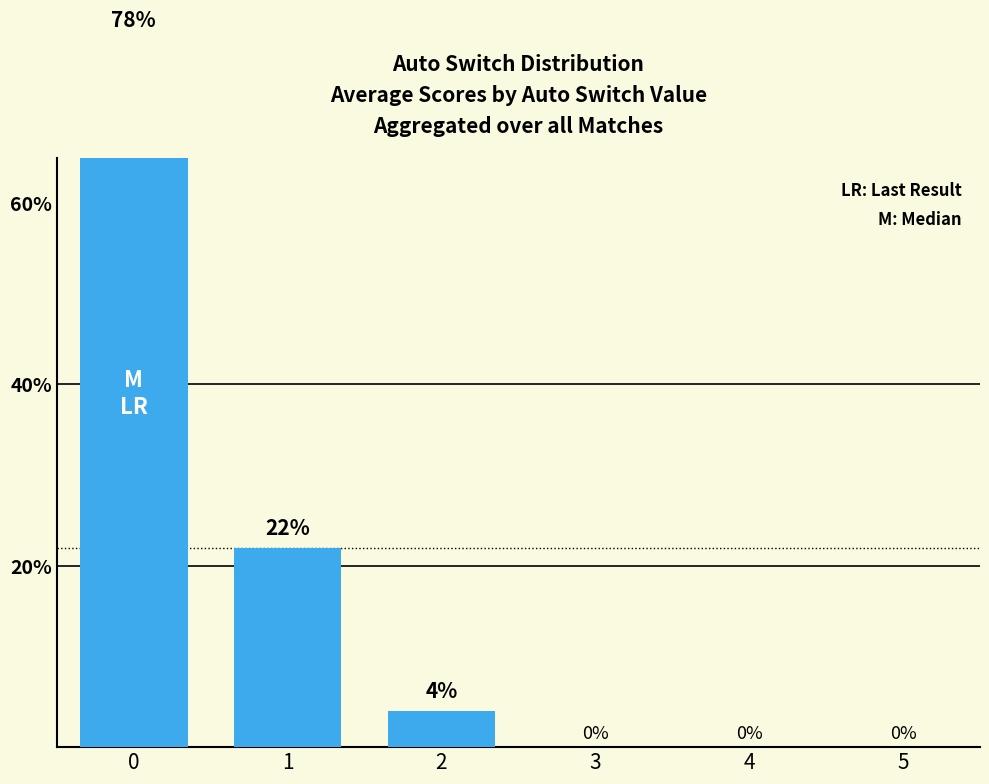

List the labels in order of value, smallest first.

3, 4, 5, 2, 1, 0